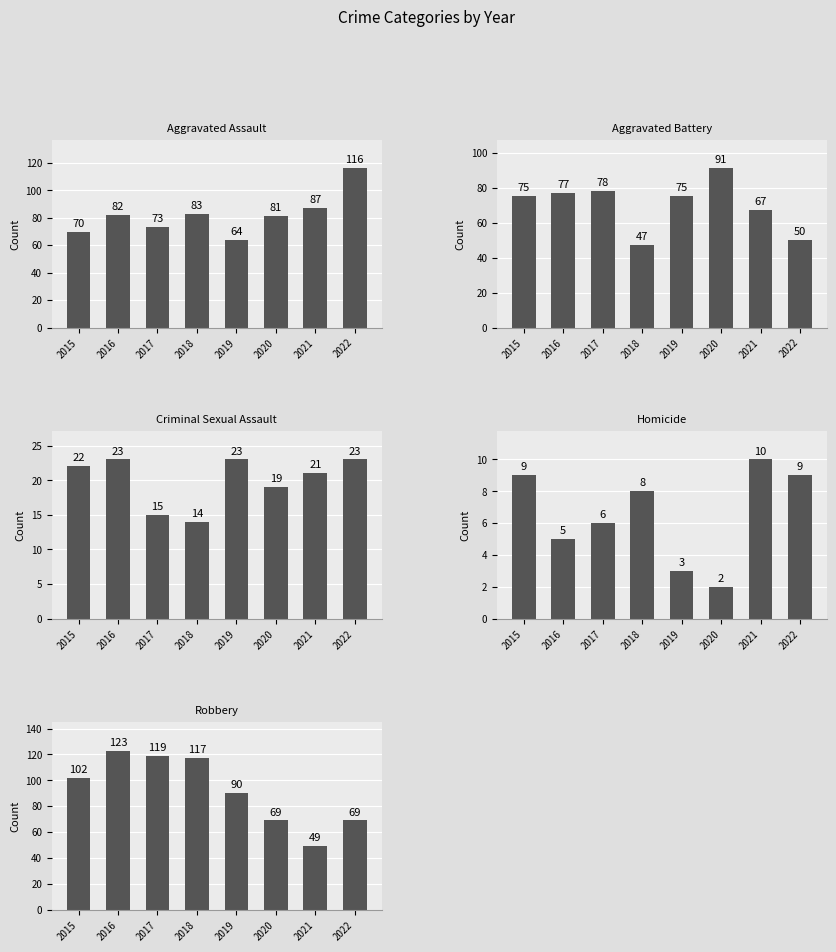

Where is Aggravated Battery nearest to the value 69?

2021